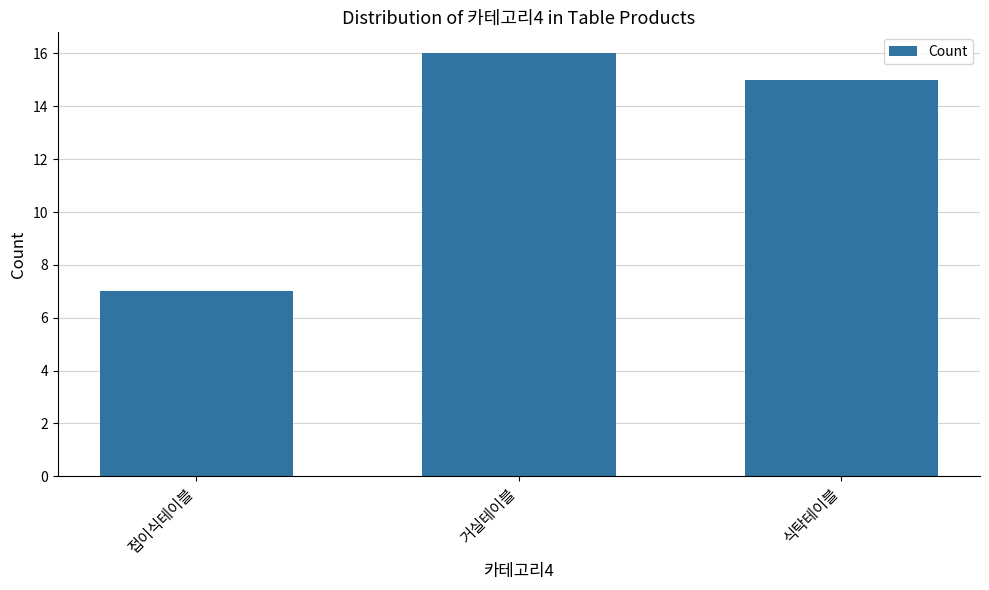

Which category has the lowest value across all series?

접이식테이블